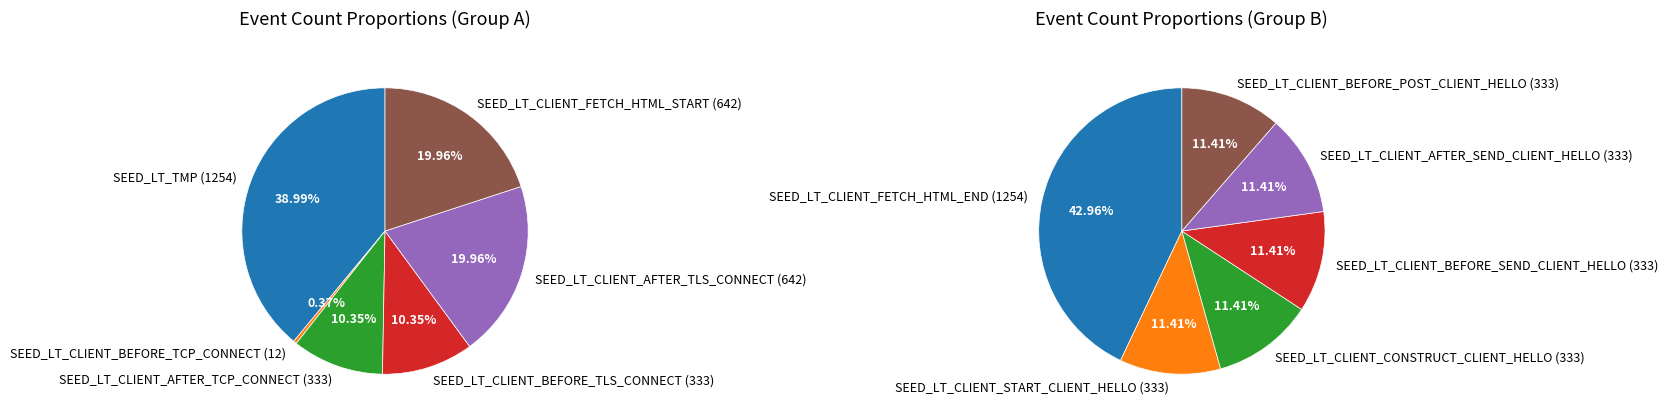

How many segments does this pie chart have?

12